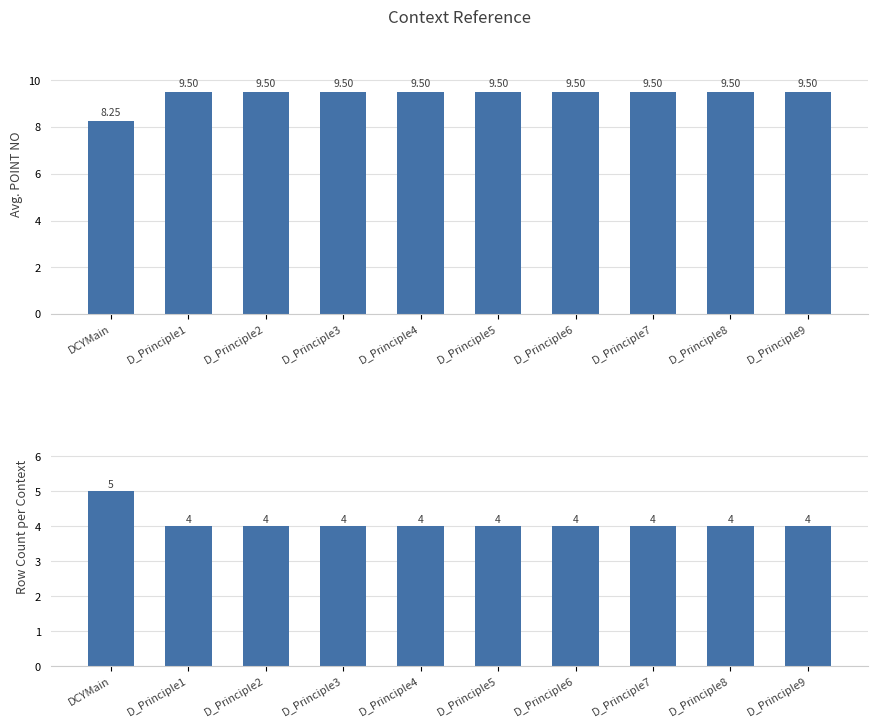

List the series in order of their peak value, lowest first.

Count of rows, Avg POINT NO